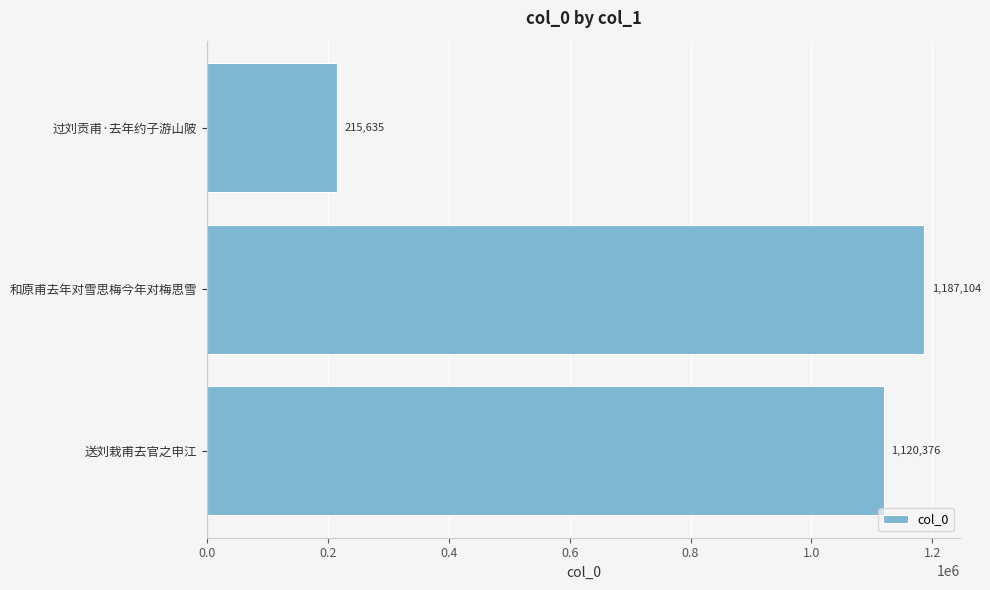

What is the average value?

841038